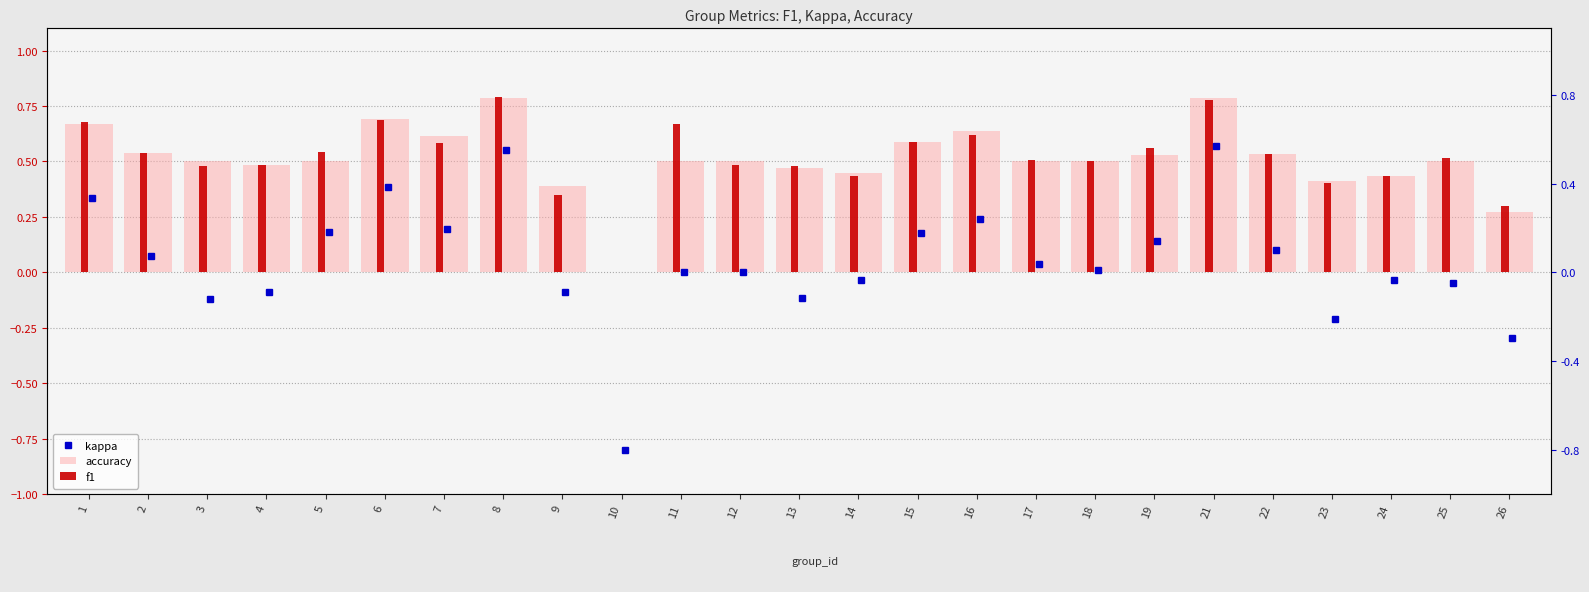

Reading right to left, transcribe all the data shown in this chart.

kappa: -0.3	-0.0	-0.0	-0.2	0.1	0.6	0.1	0.0	0.0	0.2	0.2	-0.0	-0.1	0.0	0.0	-0.8	-0.1	0.6	0.2	0.4	0.2	-0.1	-0.1	0.1	0.3
accuracy: 0.3	0.5	0.4	0.4	0.5	0.8	0.5	0.5	0.5	0.6	0.6	0.4	0.5	0.5	0.5	0.0	0.4	0.8	0.6	0.7	0.5	0.5	0.5	0.5	0.7
f1: 0.3	0.5	0.4	0.4	0.5	0.8	0.6	0.5	0.5	0.6	0.6	0.4	0.5	0.5	0.7	0.0	0.3	0.8	0.6	0.7	0.5	0.5	0.5	0.5	0.7